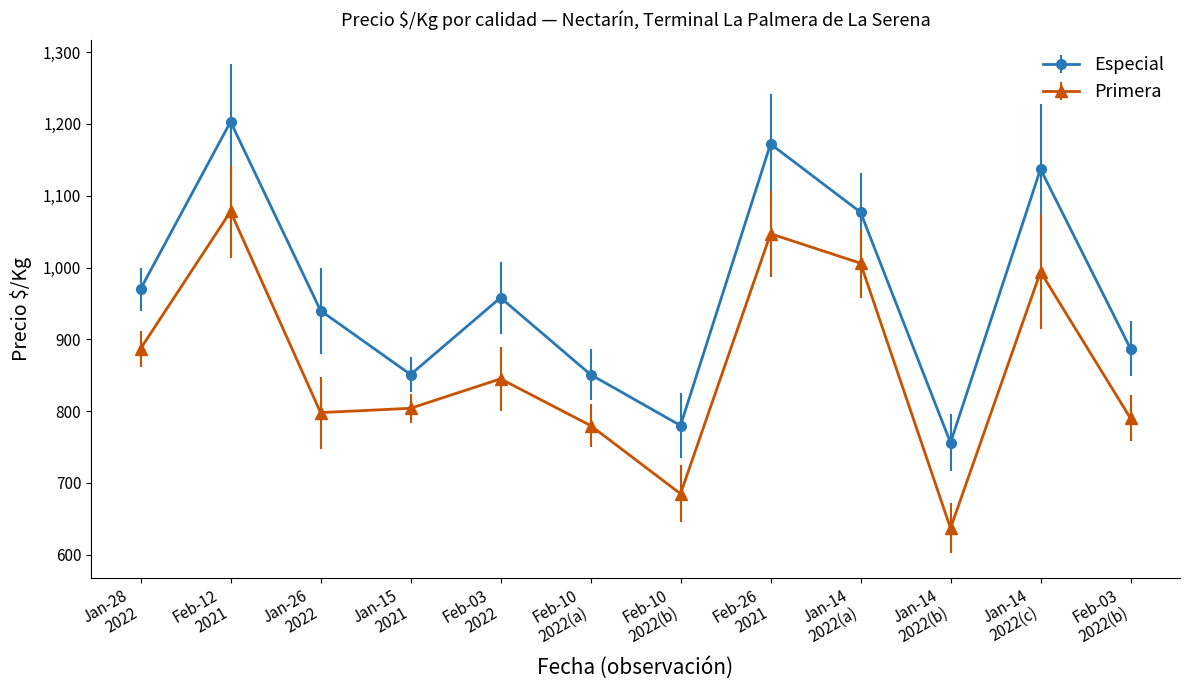

True or false: Especial and Primera intersect in this chart.

False